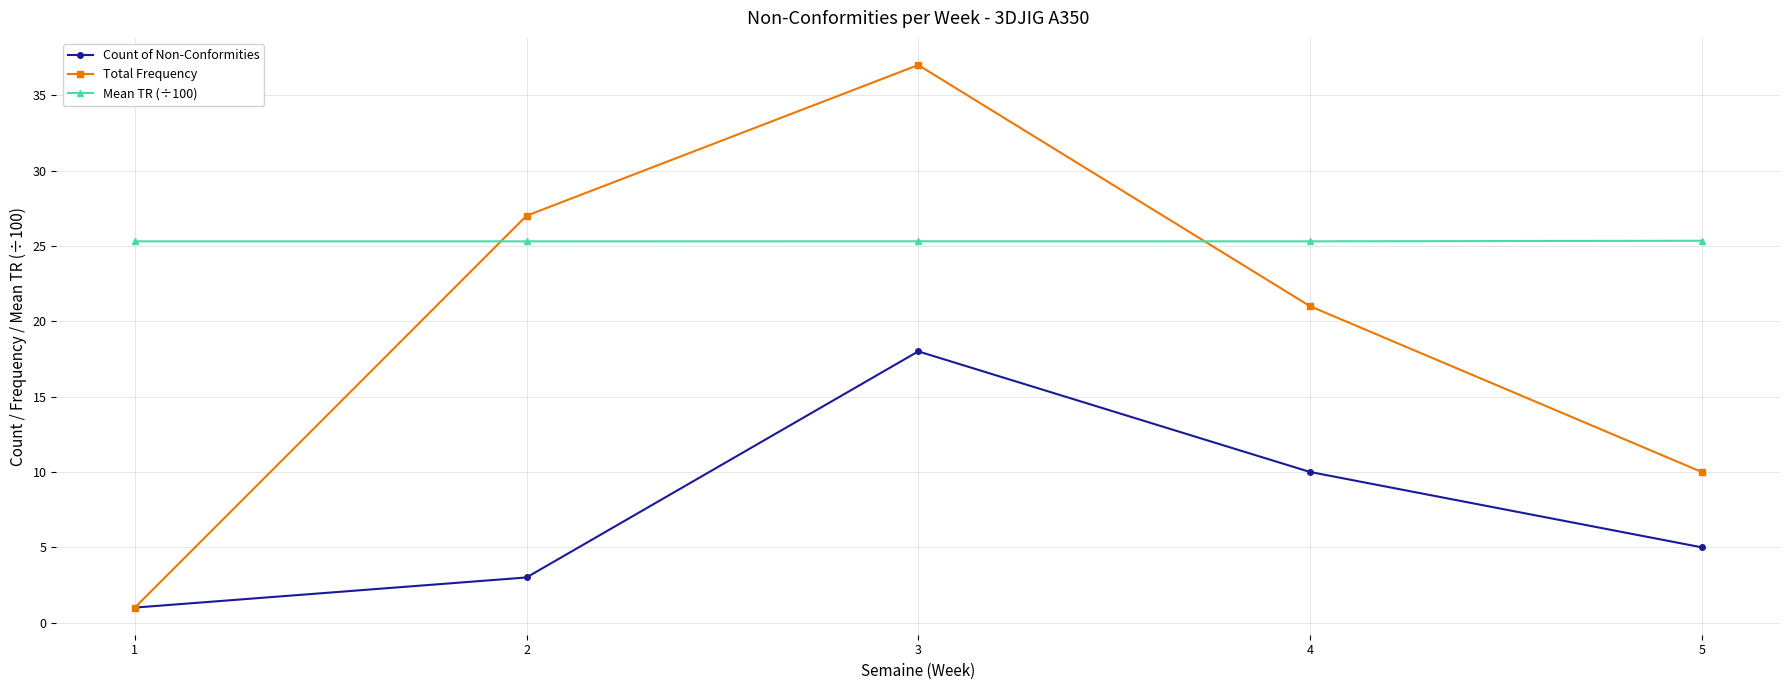

What is the lowest value of the Mean TR (÷100) series?

25.3